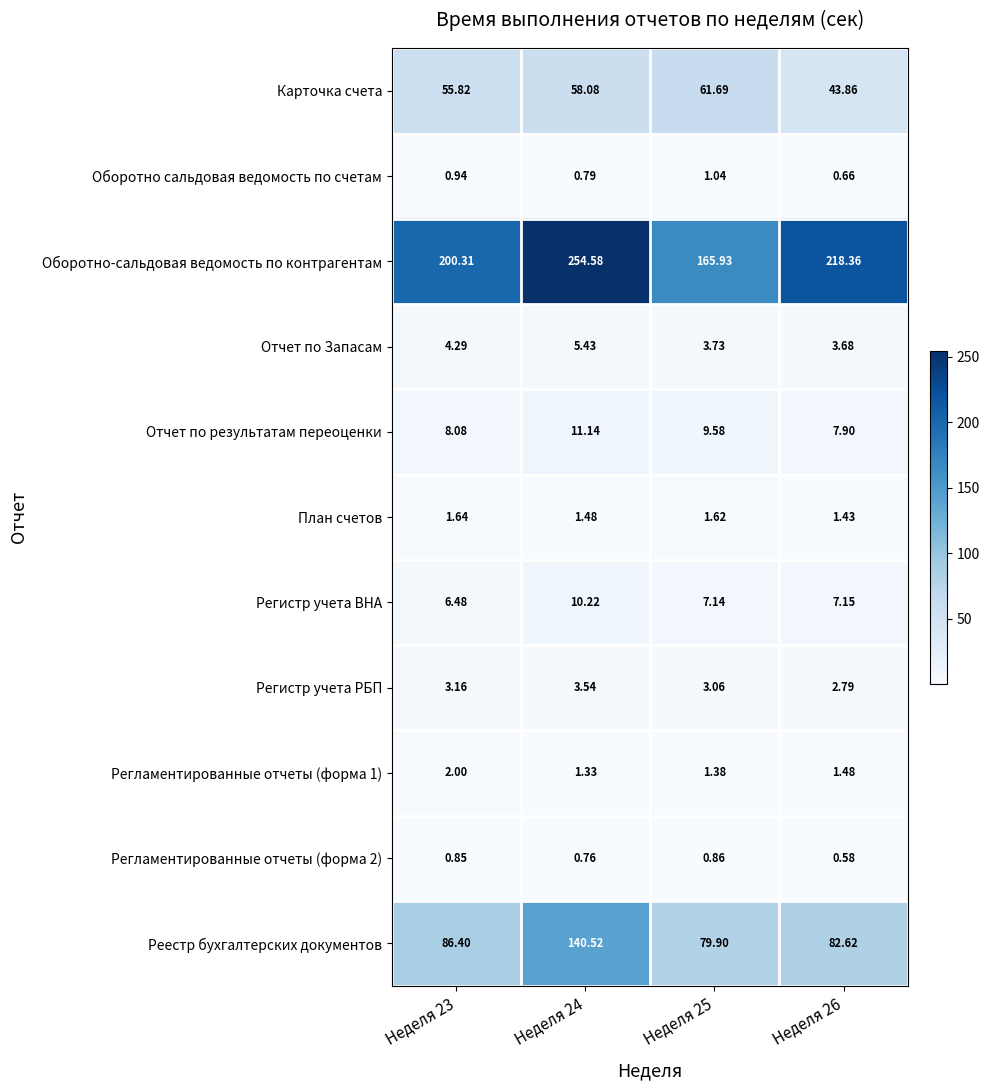

Which series has the largest total across all categories?

Оборотно-сальдовая ведомость по контрагентам